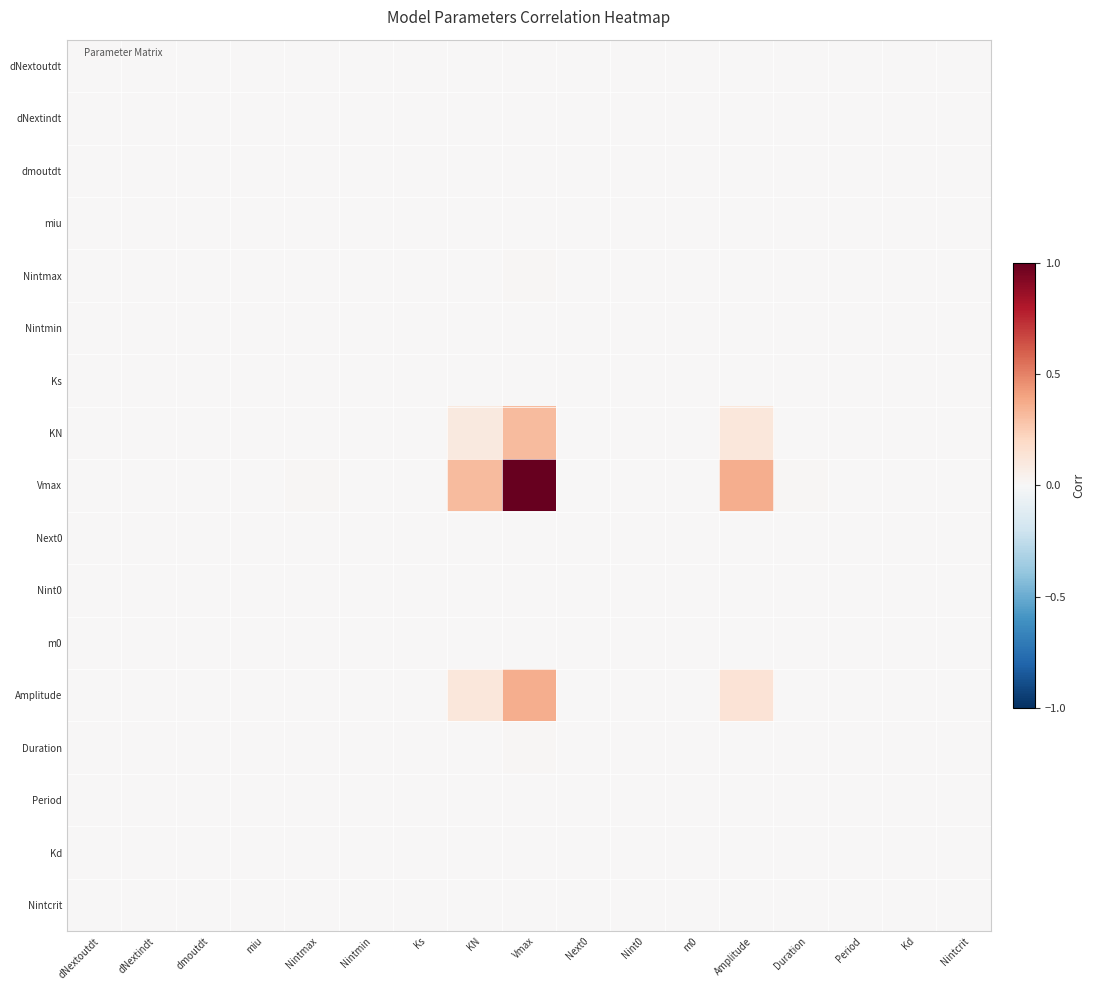

Reading left to right, list all the values displayed in this chart.

dNextoutdt: dNextoutdt=0.0	dNextindt=0.0	dmoutdt=0.0	miu=0.0	Nintmax=0.0	Nintmin=0.0	Ks=0.0	KN=0.0	Vmax=0.0	Next0=0.0	Nint0=0.0	m0=0.0	Amplitude=0.0	Duration=0.0	Period=0.0	Kd=0.0	Nintcrit=0.0
dNextindt: dNextoutdt=0.0	dNextindt=0.0	dmoutdt=0.0	miu=0.0	Nintmax=0.0	Nintmin=0.0	Ks=0.0	KN=0.0	Vmax=0.0	Next0=0.0	Nint0=0.0	m0=0.0	Amplitude=0.0	Duration=0.0	Period=0.0	Kd=0.0	Nintcrit=0.0
dmoutdt: dNextoutdt=0.0	dNextindt=0.0	dmoutdt=0.0	miu=0.0	Nintmax=0.0	Nintmin=0.0	Ks=0.0	KN=0.0	Vmax=0.0	Next0=0.0	Nint0=0.0	m0=0.0	Amplitude=0.0	Duration=0.0	Period=0.0	Kd=0.0	Nintcrit=0.0
miu: dNextoutdt=0.0	dNextindt=0.0	dmoutdt=0.0	miu=0.0	Nintmax=0.0	Nintmin=0.0	Ks=0.0	KN=0.0	Vmax=0.0	Next0=0.0	Nint0=0.0	m0=0.0	Amplitude=0.0	Duration=0.0	Period=0.0	Kd=0.0	Nintcrit=0.0
Nintmax: dNextoutdt=0.0	dNextindt=0.0	dmoutdt=0.0	miu=0.0	Nintmax=0.0	Nintmin=0.0	Ks=0.0	KN=0.0	Vmax=0.0	Next0=0.0	Nint0=0.0	m0=0.0	Amplitude=0.0	Duration=0.0	Period=0.0	Kd=0.0	Nintcrit=0.0
Nintmin: dNextoutdt=0.0	dNextindt=0.0	dmoutdt=0.0	miu=0.0	Nintmax=0.0	Nintmin=0.0	Ks=0.0	KN=0.0	Vmax=0.0	Next0=0.0	Nint0=0.0	m0=0.0	Amplitude=0.0	Duration=0.0	Period=0.0	Kd=0.0	Nintcrit=0.0
Ks: dNextoutdt=0.0	dNextindt=0.0	dmoutdt=0.0	miu=0.0	Nintmax=0.0	Nintmin=0.0	Ks=0.0	KN=0.0	Vmax=0.0	Next0=0.0	Nint0=0.0	m0=0.0	Amplitude=0.0	Duration=0.0	Period=0.0	Kd=0.0	Nintcrit=0.0
KN: dNextoutdt=0.0	dNextindt=0.0	dmoutdt=0.0	miu=0.0	Nintmax=0.0	Nintmin=0.0	Ks=0.0	KN=0.1	Vmax=0.3	Next0=0.0	Nint0=0.0	m0=0.0	Amplitude=0.1	Duration=0.0	Period=0.0	Kd=0.0	Nintcrit=0.0
Vmax: dNextoutdt=0.0	dNextindt=0.0	dmoutdt=0.0	miu=0.0	Nintmax=0.0	Nintmin=0.0	Ks=0.0	KN=0.3	Vmax=1.0	Next0=0.0	Nint0=0.0	m0=0.0	Amplitude=0.4	Duration=0.0	Period=0.0	Kd=0.0	Nintcrit=0.0
Next0: dNextoutdt=0.0	dNextindt=0.0	dmoutdt=0.0	miu=0.0	Nintmax=0.0	Nintmin=0.0	Ks=0.0	KN=0.0	Vmax=0.0	Next0=0.0	Nint0=0.0	m0=0.0	Amplitude=0.0	Duration=0.0	Period=0.0	Kd=0.0	Nintcrit=0.0
Nint0: dNextoutdt=0.0	dNextindt=0.0	dmoutdt=0.0	miu=0.0	Nintmax=0.0	Nintmin=0.0	Ks=0.0	KN=0.0	Vmax=0.0	Next0=0.0	Nint0=0.0	m0=0.0	Amplitude=0.0	Duration=0.0	Period=0.0	Kd=0.0	Nintcrit=0.0
m0: dNextoutdt=0.0	dNextindt=0.0	dmoutdt=0.0	miu=0.0	Nintmax=0.0	Nintmin=0.0	Ks=0.0	KN=0.0	Vmax=0.0	Next0=0.0	Nint0=0.0	m0=0.0	Amplitude=0.0	Duration=0.0	Period=0.0	Kd=0.0	Nintcrit=0.0
Amplitude: dNextoutdt=0.0	dNextindt=0.0	dmoutdt=0.0	miu=0.0	Nintmax=0.0	Nintmin=0.0	Ks=0.0	KN=0.1	Vmax=0.4	Next0=0.0	Nint0=0.0	m0=0.0	Amplitude=0.1	Duration=0.0	Period=0.0	Kd=0.0	Nintcrit=0.0
Duration: dNextoutdt=0.0	dNextindt=0.0	dmoutdt=0.0	miu=0.0	Nintmax=0.0	Nintmin=0.0	Ks=0.0	KN=0.0	Vmax=0.0	Next0=0.0	Nint0=0.0	m0=0.0	Amplitude=0.0	Duration=0.0	Period=0.0	Kd=0.0	Nintcrit=0.0
Period: dNextoutdt=0.0	dNextindt=0.0	dmoutdt=0.0	miu=0.0	Nintmax=0.0	Nintmin=0.0	Ks=0.0	KN=0.0	Vmax=0.0	Next0=0.0	Nint0=0.0	m0=0.0	Amplitude=0.0	Duration=0.0	Period=0.0	Kd=0.0	Nintcrit=0.0
Kd: dNextoutdt=0.0	dNextindt=0.0	dmoutdt=0.0	miu=0.0	Nintmax=0.0	Nintmin=0.0	Ks=0.0	KN=0.0	Vmax=0.0	Next0=0.0	Nint0=0.0	m0=0.0	Amplitude=0.0	Duration=0.0	Period=0.0	Kd=0.0	Nintcrit=0.0
Nintcrit: dNextoutdt=0.0	dNextindt=0.0	dmoutdt=0.0	miu=0.0	Nintmax=0.0	Nintmin=0.0	Ks=0.0	KN=0.0	Vmax=0.0	Next0=0.0	Nint0=0.0	m0=0.0	Amplitude=0.0	Duration=0.0	Period=0.0	Kd=0.0	Nintcrit=0.0